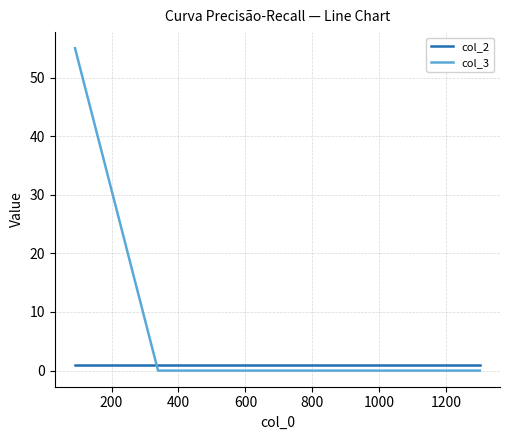

Is this an area chart (filled region under the line)?

No